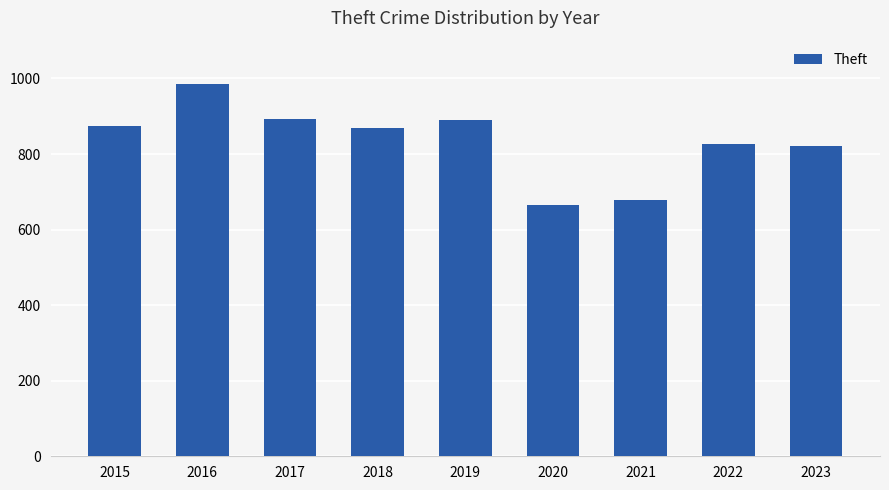

What is the difference between the values at 2018 and 2016?

116